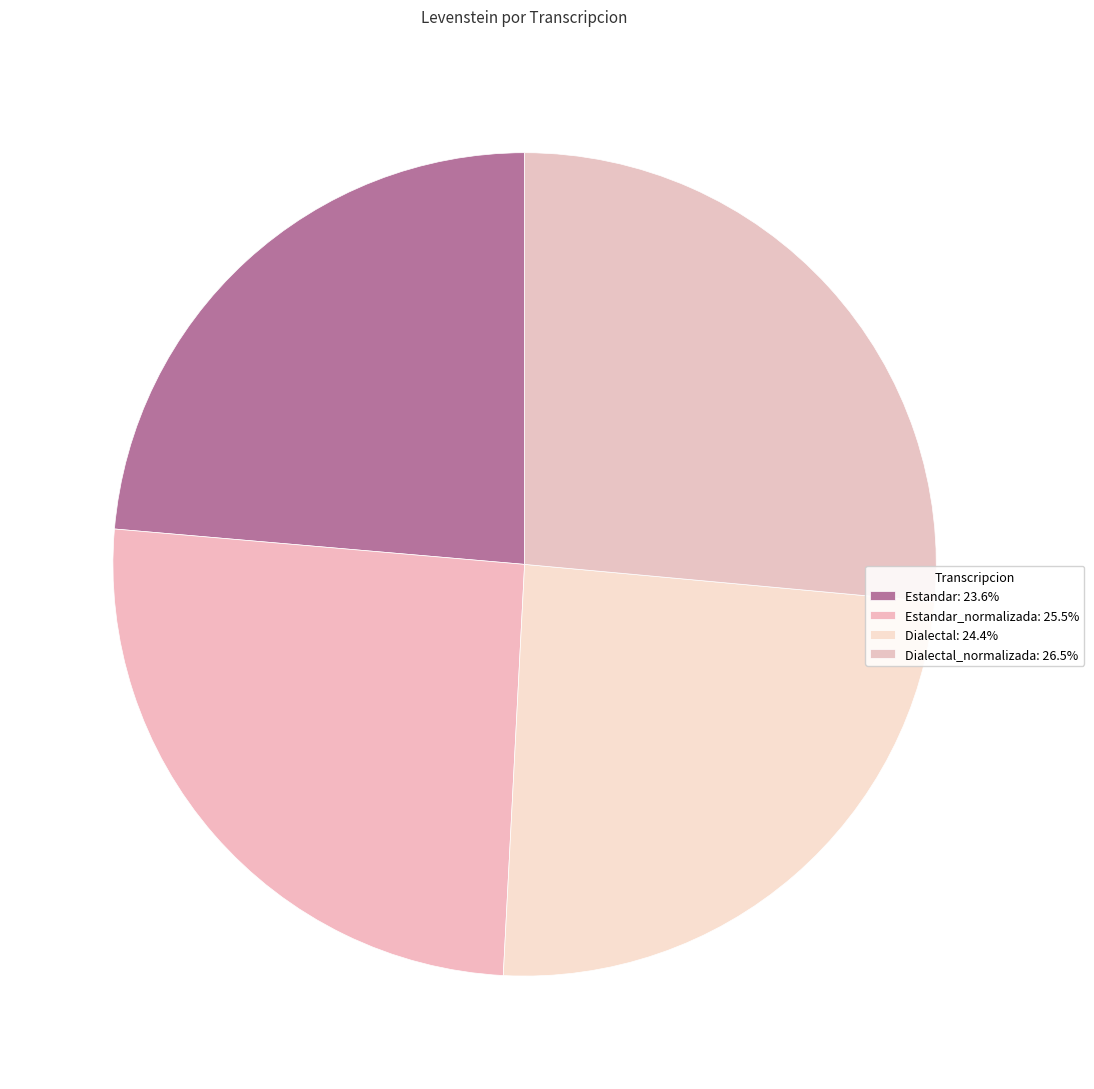

How many slices are in this pie chart?

4